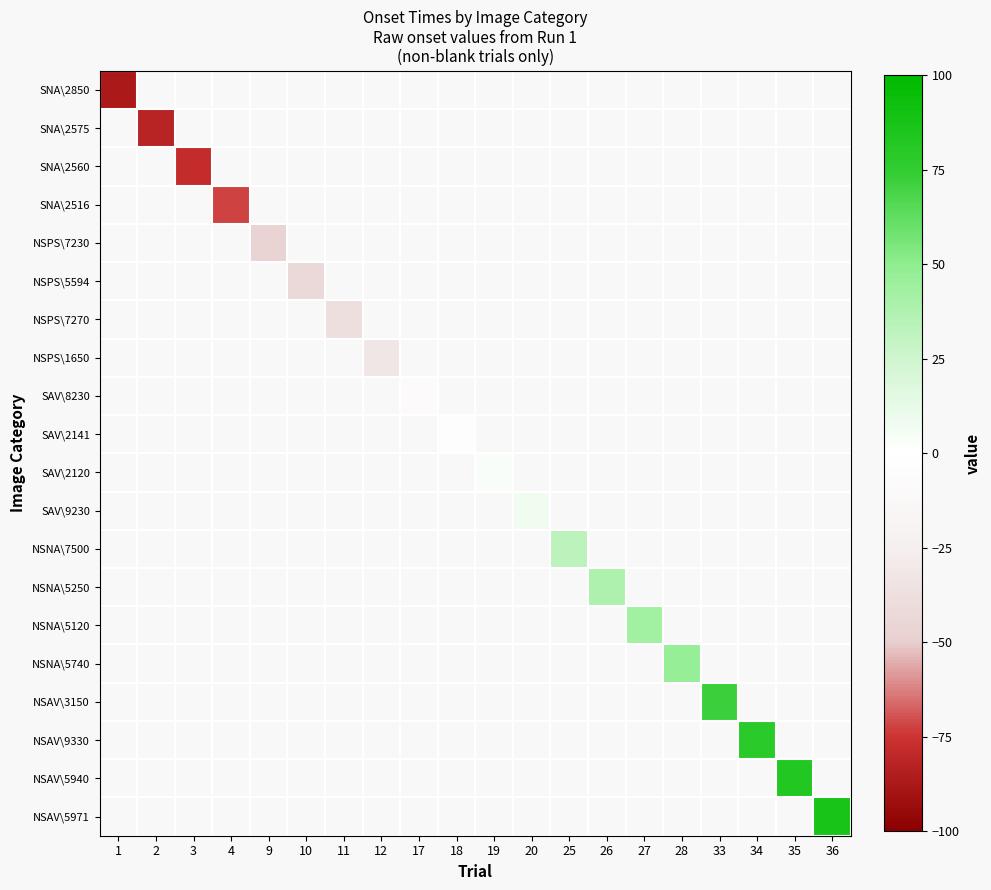

List the labels in order of row_9 value, largest first.

1, 2, 3, 4, 9, 10, 11, 12, 17, 18, 19, 20, 25, 26, 27, 28, 33, 34, 35, 36